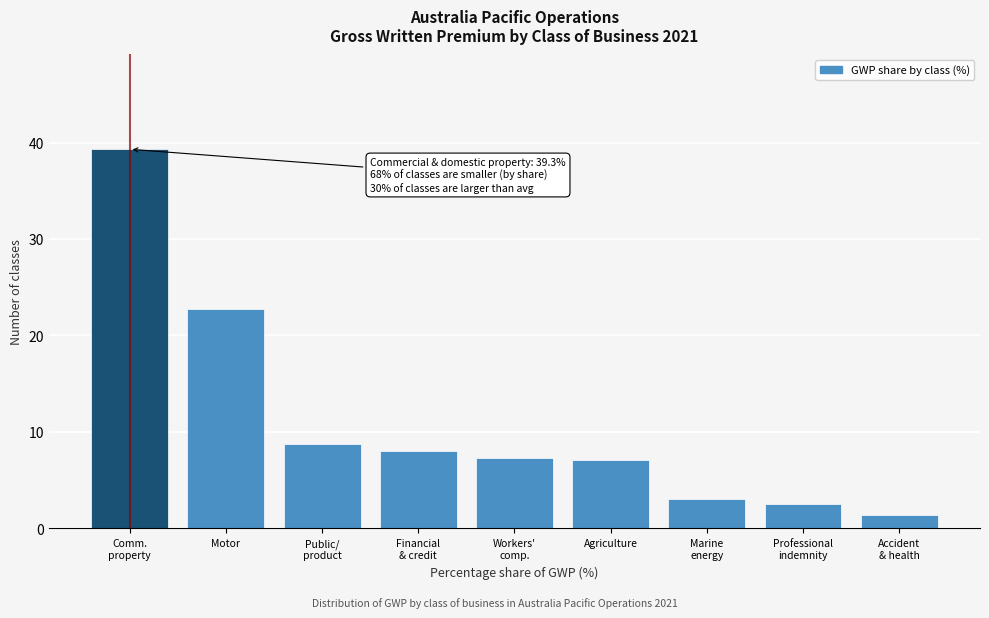

Reading left to right, list all the values displayed in this chart.

39.3	22.7	8.7	8.0	7.3	7.1	3.0	2.5	1.4